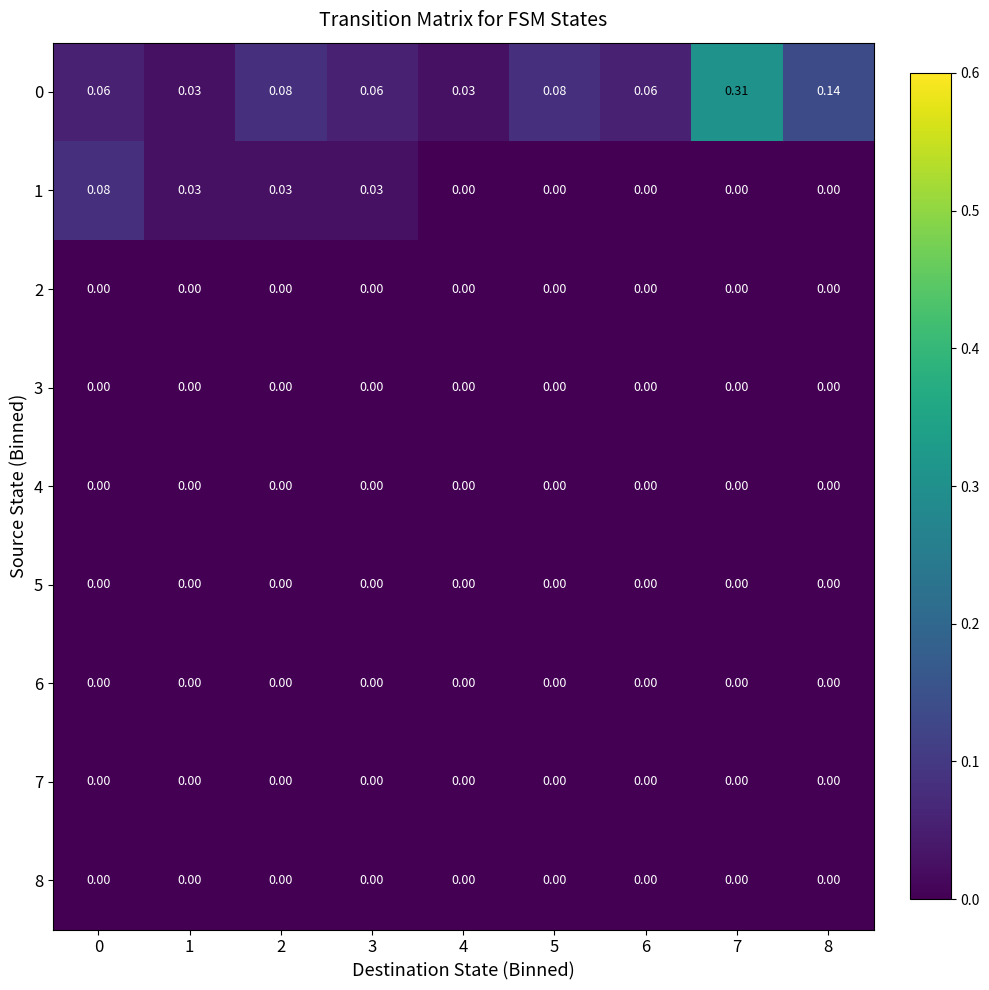

Is the value of 0 at 4 greater than the value of 4 at 8?

Yes